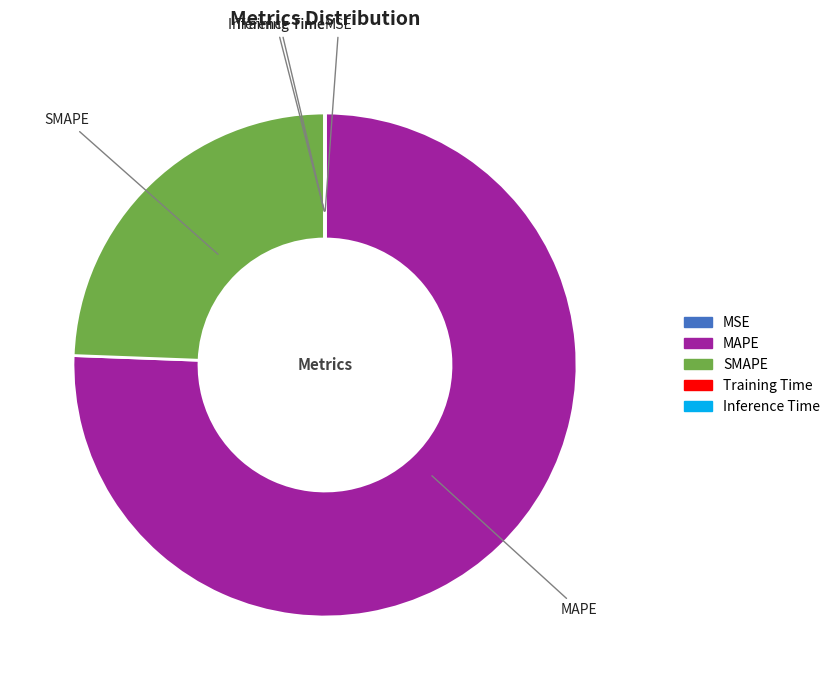

Between SMAPE and MAPE, which is larger?

MAPE